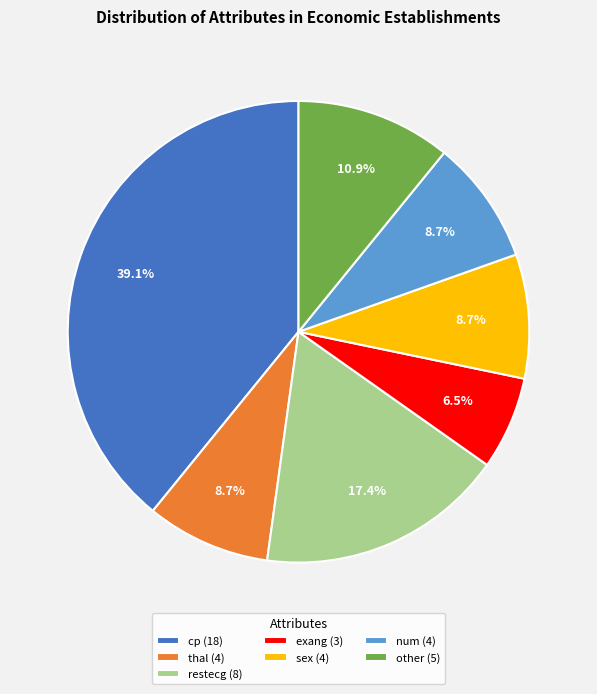

To the nearest percent, what portion does other represent?

11%